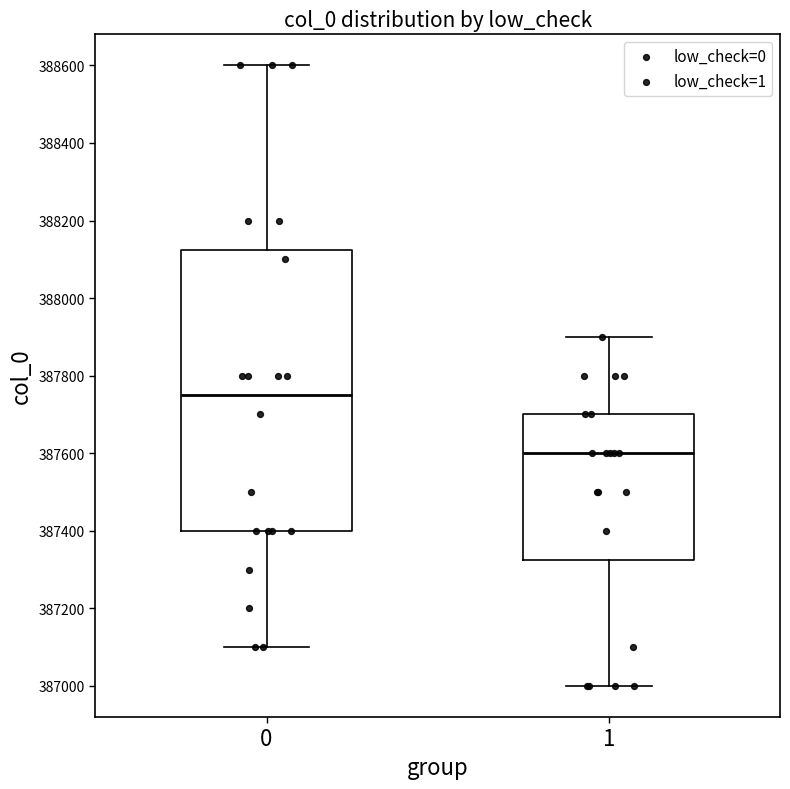

Reading left to right, read every box against the y-axis: the position of its median line, the range the box covers, and the ends of its whiskers. The values are not printed on the chart, so give them approximately, as read against the axis.

0: median 387760, box 387400 to 388120, whiskers 387100 to 388600
1: median 387600, box 387320 to 387700, whiskers 387000 to 387900